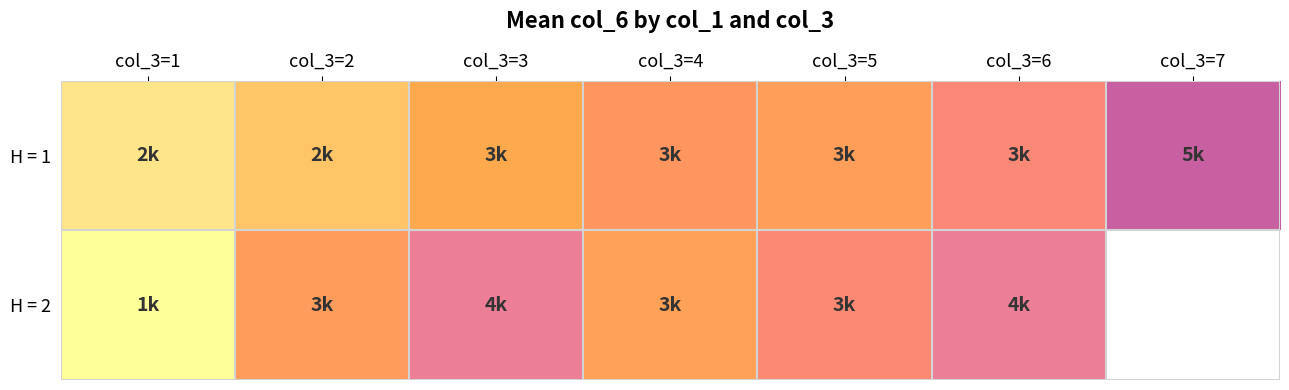

At how many categories does at least one series exceed 4208?

1